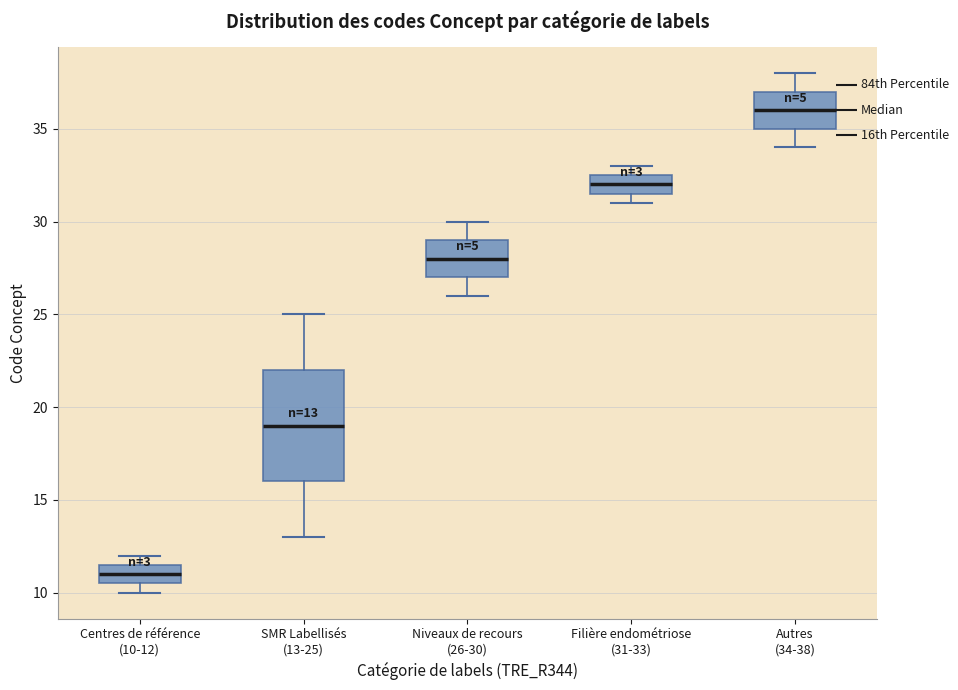

Which box has the lowest median line?

Centres de référence (10-12)